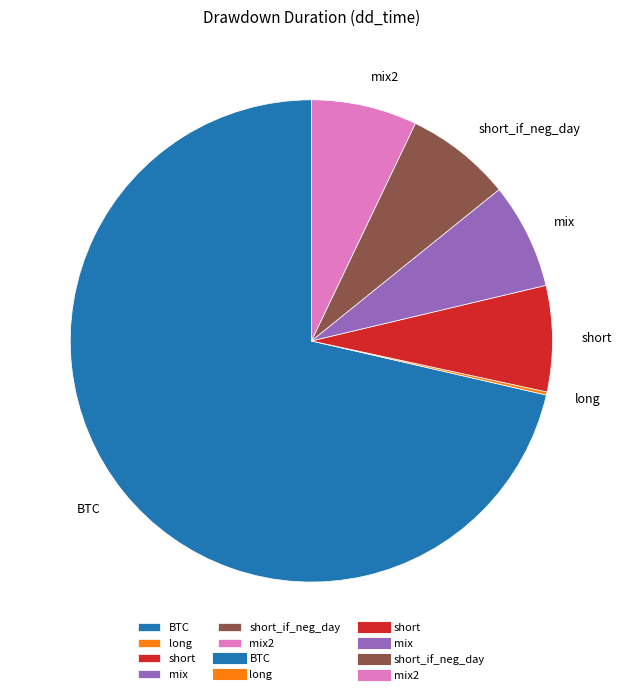

Approximately how many times larger is the value at short compared to mix2?

1.0